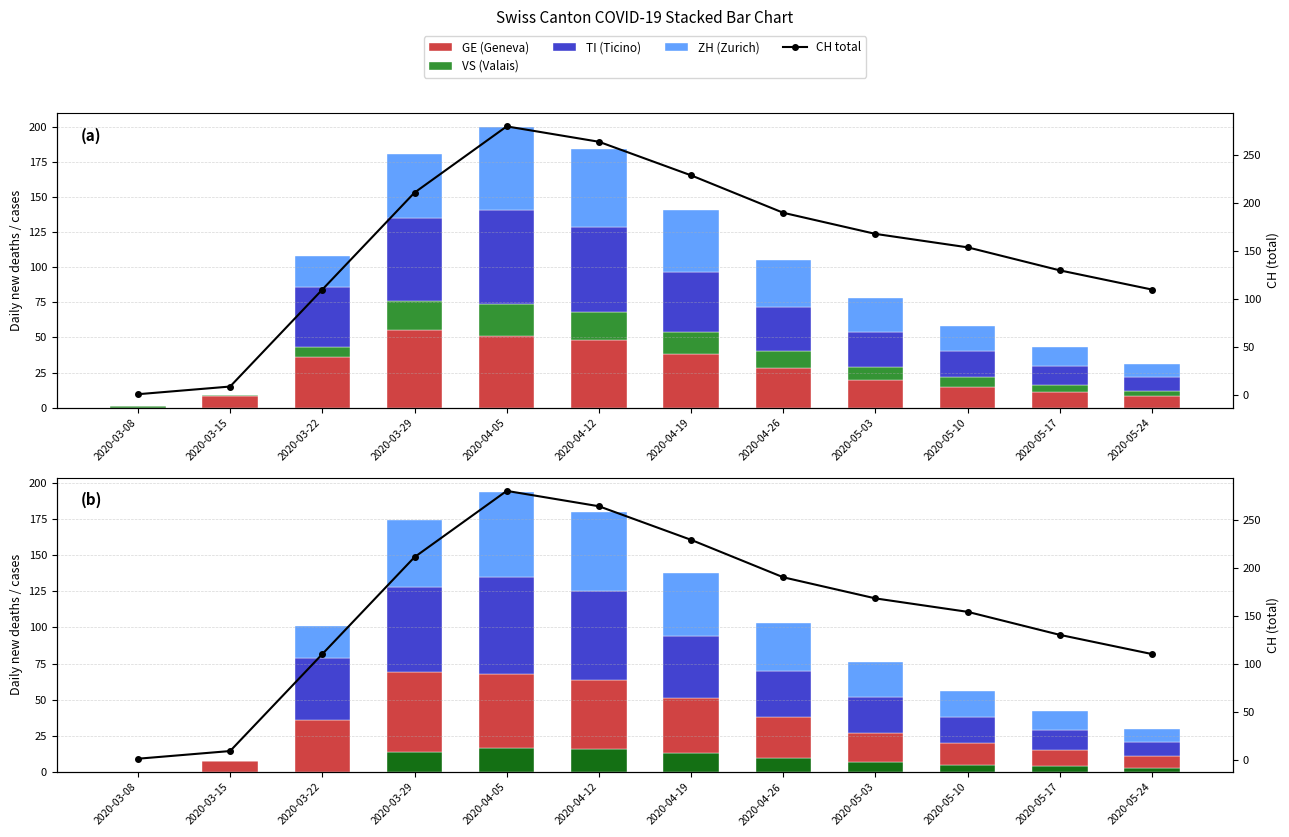

What is the label of the 12th bar from the left?

2020-05-24